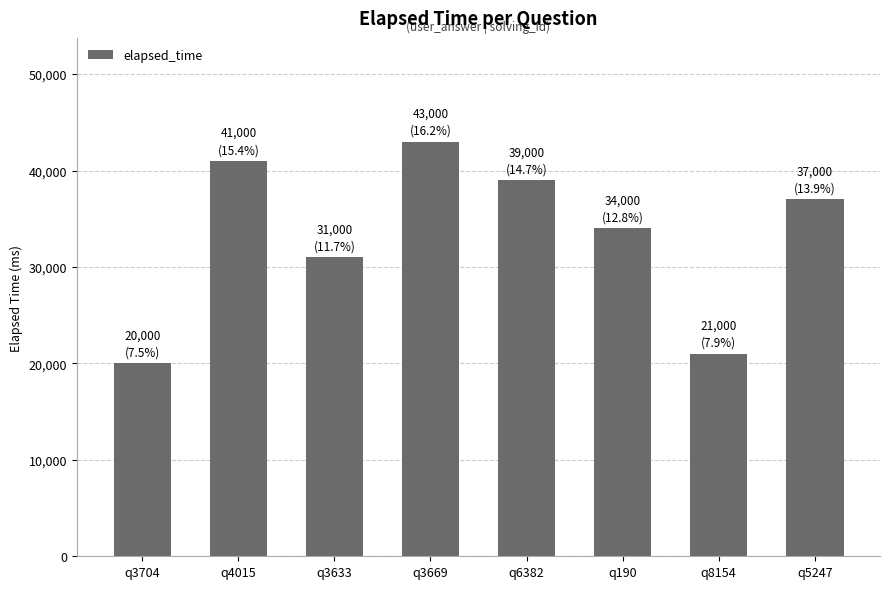

What is the ratio of the value at q3633 to the value at q8154?

1.5